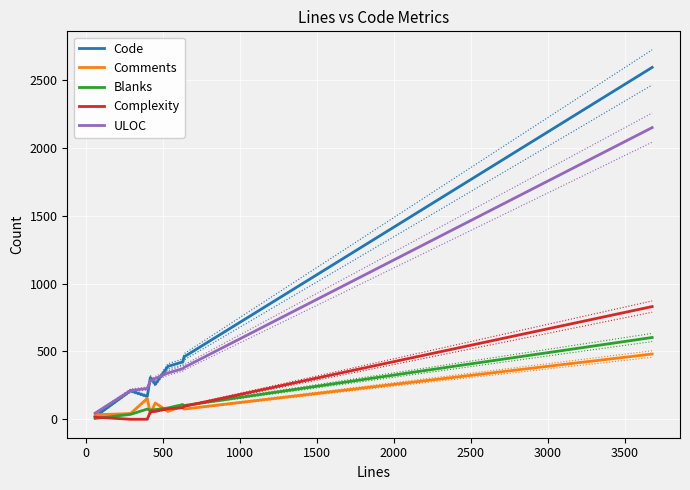

What is the maximum value for ULOC?

2151